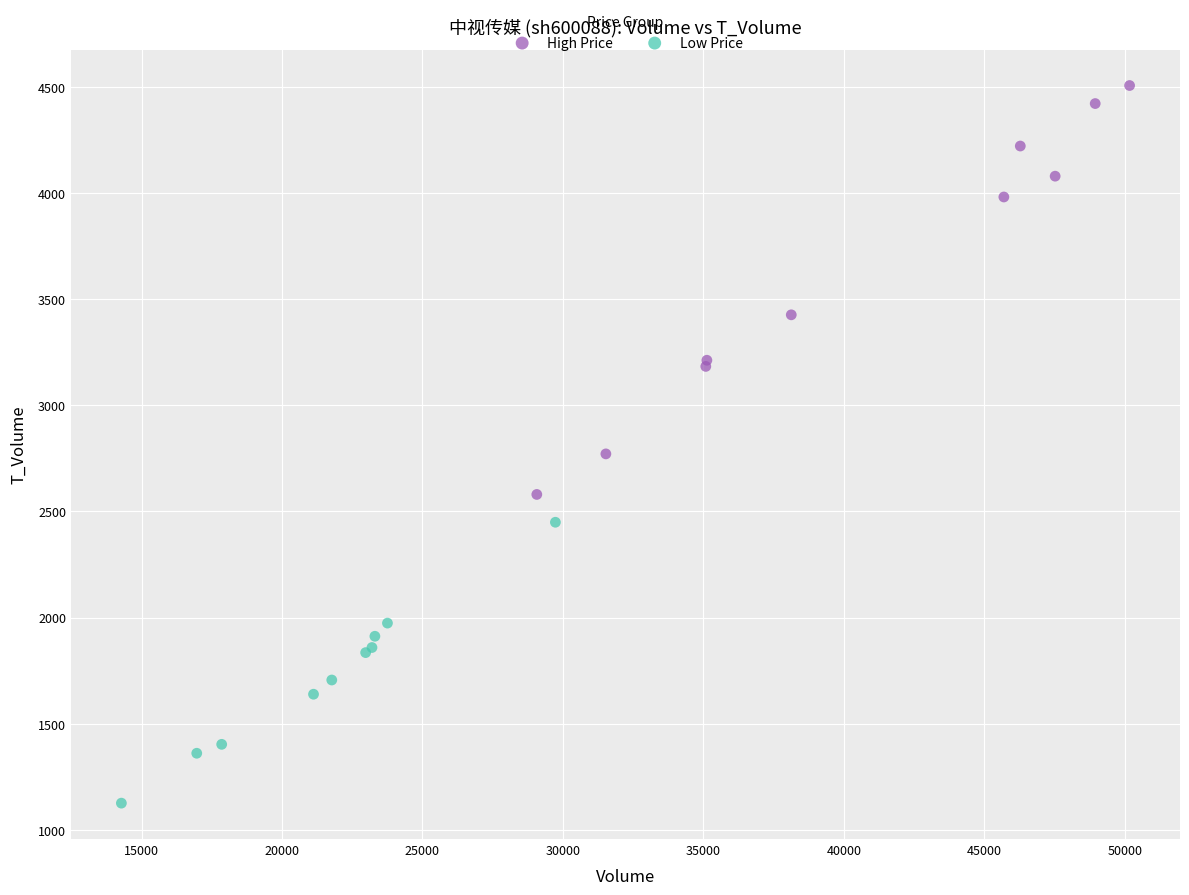

Which series reaches the minimum Y coordinate?

Low Price